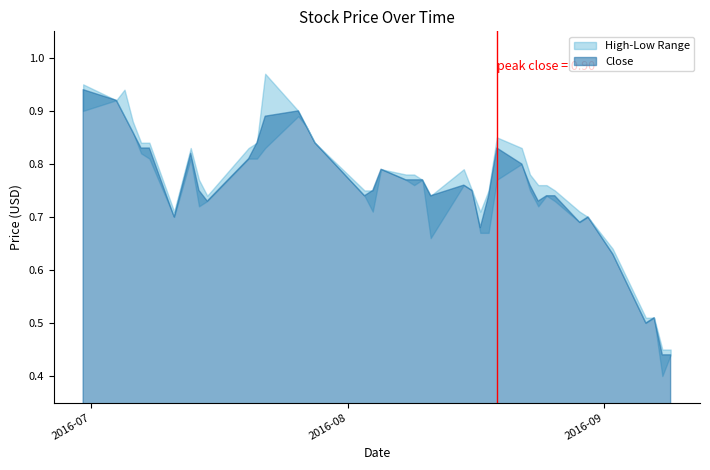

At which category is the sum across all series the highest?

2016-06-30